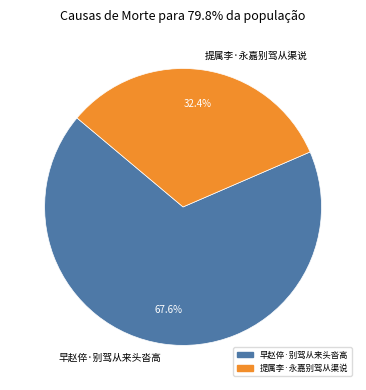

What percentage is the 提属李·永嘉别驾从渠说 slice, to the nearest percent?

32%